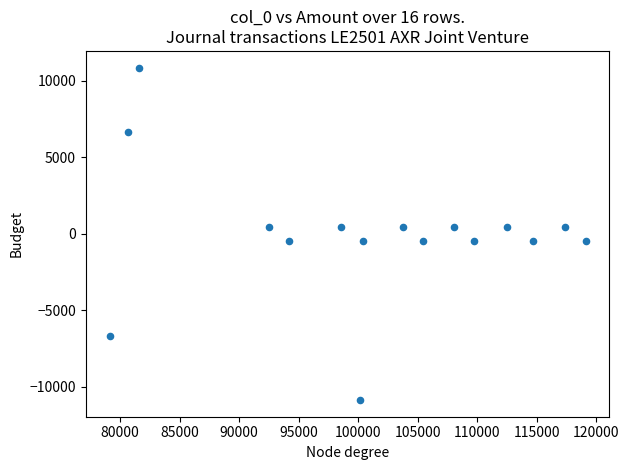

What is the range of Y values (max minus min)?

21720